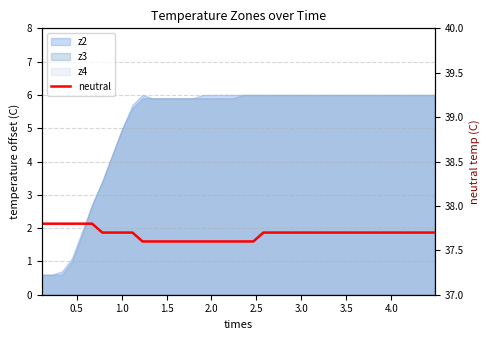

What is the sum of all values?

1507.4